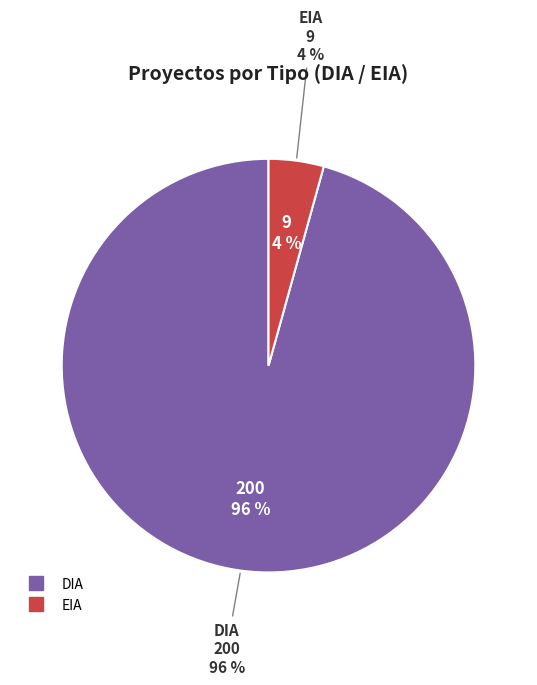

What percentage is the EIA slice, to the nearest percent?

4%